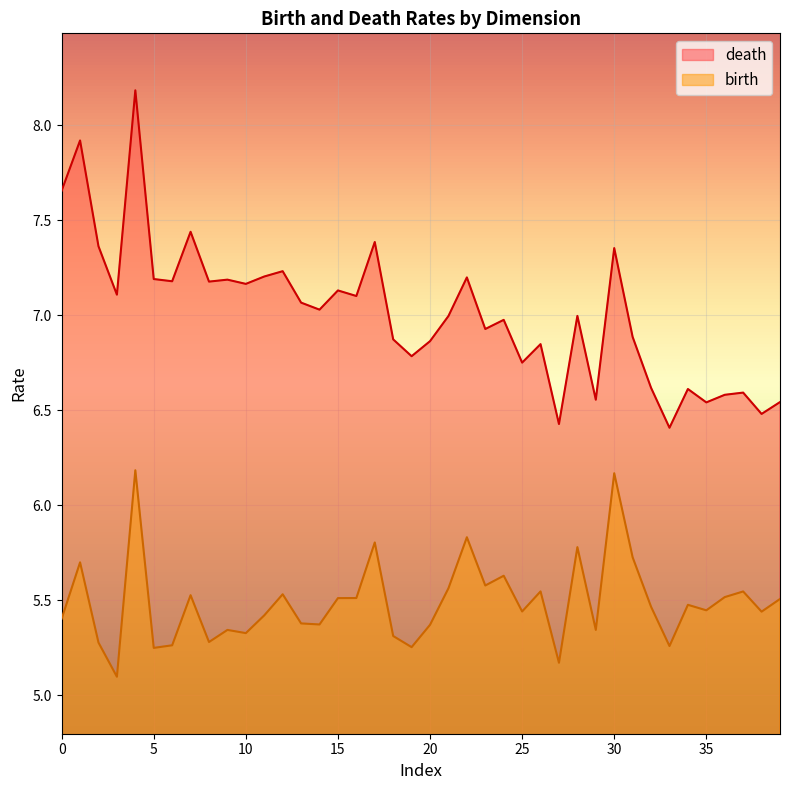

Does the chart display data point markers on the line(s)?

No